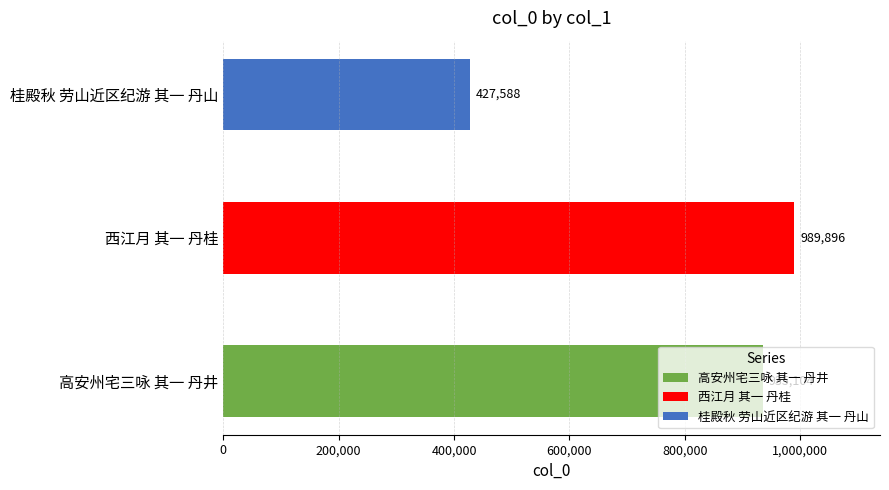

True or false: the data shows 1524589 at 西江月 其一 丹桂.

False